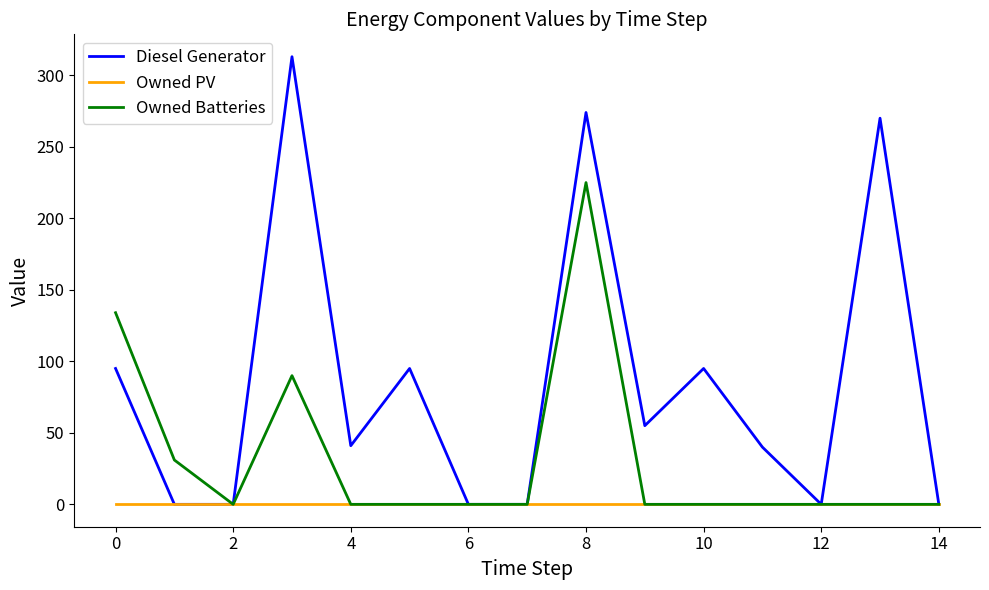

Which series has the largest total across all categories?

Diesel Generator